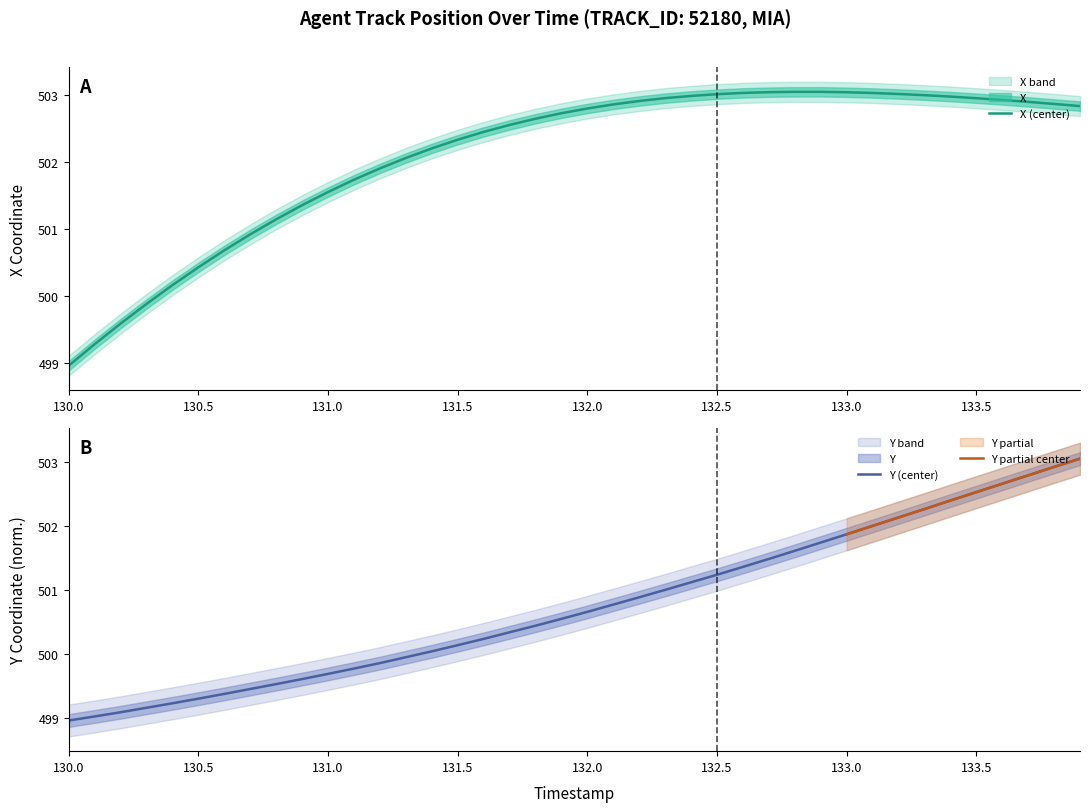

Reading left to right, transcribe all the data shown in this chart.

X: 130.0=499.0	130.1=499.3	130.2=499.6	130.3=499.9	130.4=500.2	130.5=500.4	130.6=500.7	130.7=500.9	130.8=501.1	130.9=501.4	131.0=501.6	131.1=501.7	131.2=501.9	131.3=502.1	131.4=502.2	131.5=502.3	131.6=502.5	131.7=502.6	131.8=502.7	131.9=502.7	132.0=502.8	132.1=502.9	132.2=502.9	132.3=503.0	132.4=503.0	132.5=503.0	132.6=503.0	132.7=503.0	132.8=503.1	132.9=503.1	133.0=503.0	133.1=503.0	133.2=503.0	133.3=503.0	133.4=503.0	133.5=503.0	133.6=502.9	133.7=502.9	133.8=502.9	133.9=502.8
Y: 130.0=499.0	130.1=499.0	130.2=499.1	130.3=499.2	130.4=499.2	130.5=499.3	130.6=499.4	130.7=499.5	130.8=499.5	130.9=499.6	131.0=499.7	131.1=499.8	131.2=499.9	131.3=499.9	131.4=500.0	131.5=500.1	131.6=500.2	131.7=500.3	131.8=500.4	131.9=500.5	132.0=500.7	132.1=500.8	132.2=500.9	132.3=501.0	132.4=501.1	132.5=501.2	132.6=501.4	132.7=501.5	132.8=501.6	132.9=501.7	133.0=501.9	133.1=502.0	133.2=502.1	133.3=502.3	133.4=502.4	133.5=502.5	133.6=502.7	133.7=502.8	133.8=502.9	133.9=503.1